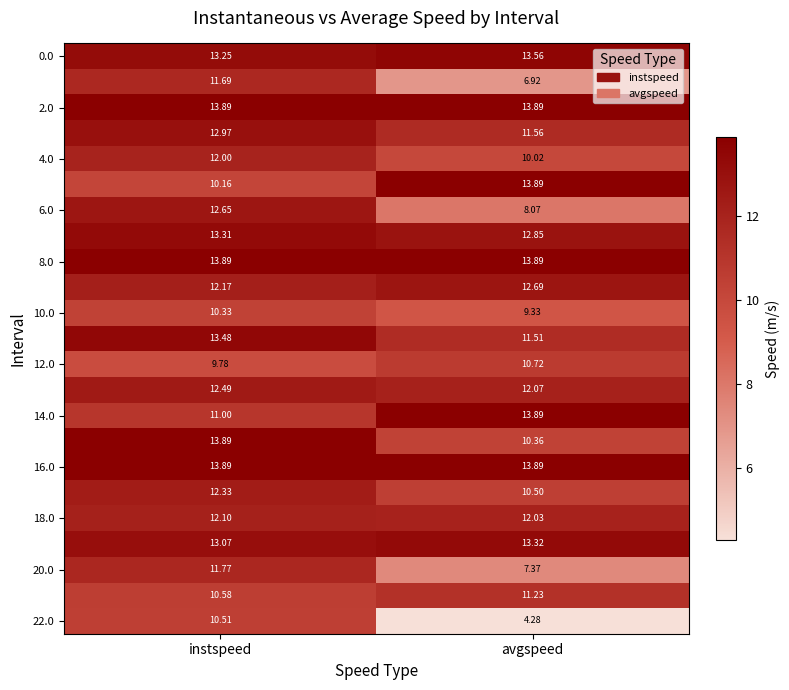

At which category does the chart reach its minimum across all series?

avgspeed